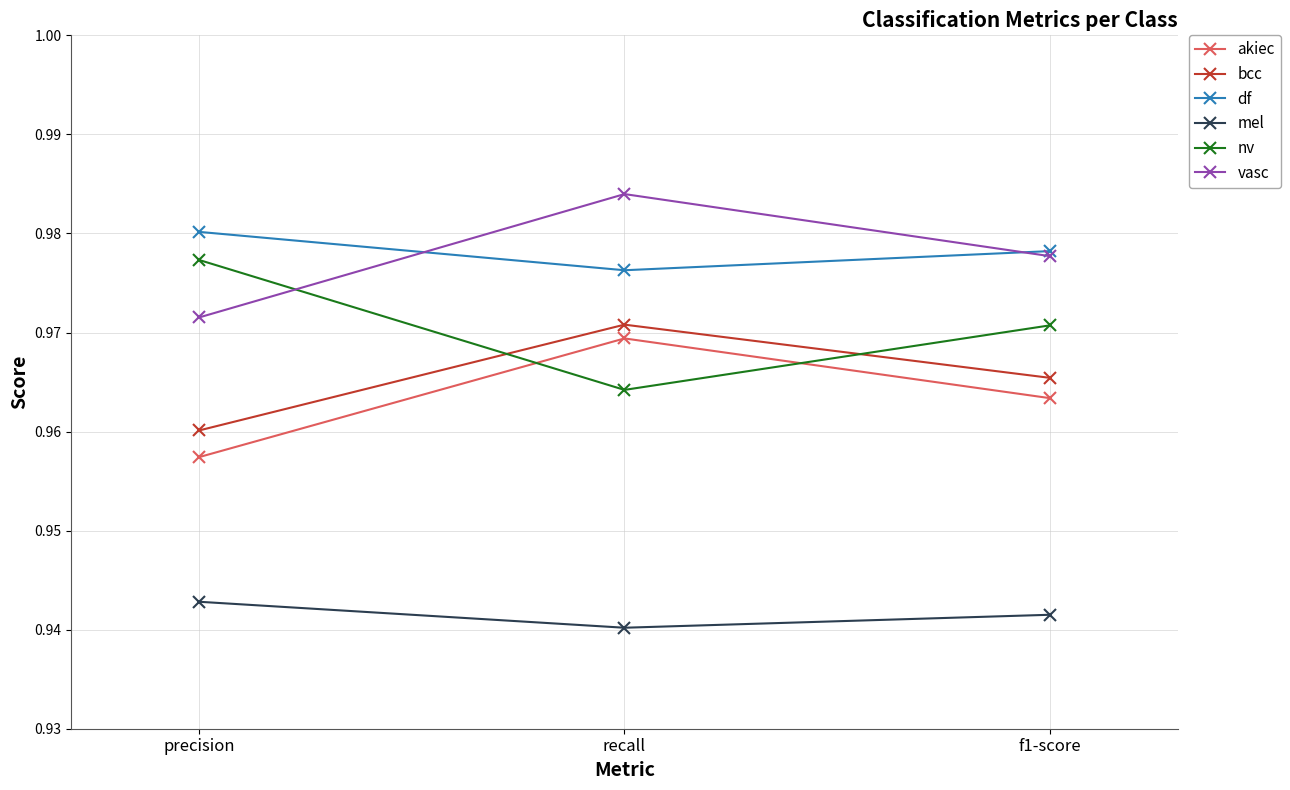

Which category has the highest value in the df series?

precision